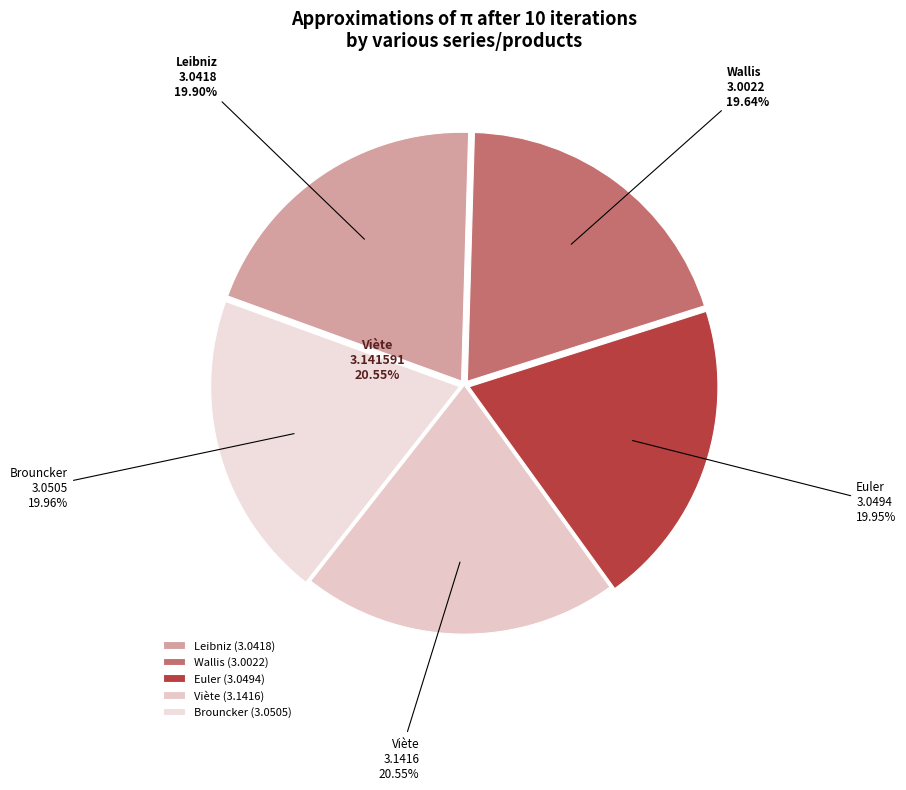

What percentage is the Brouncker slice, to the nearest percent?

20%